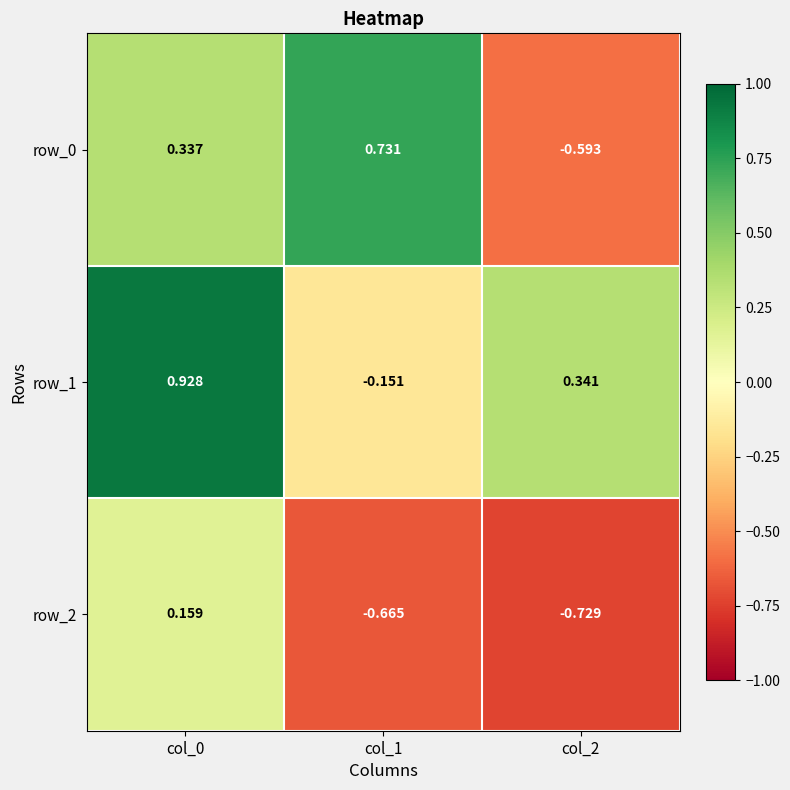

Which series changed the most between col_0 and col_2?

row_0